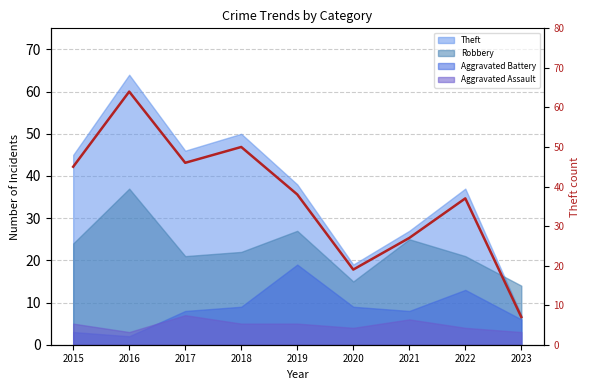

What is the change in value from 2015 to 2016?

+19